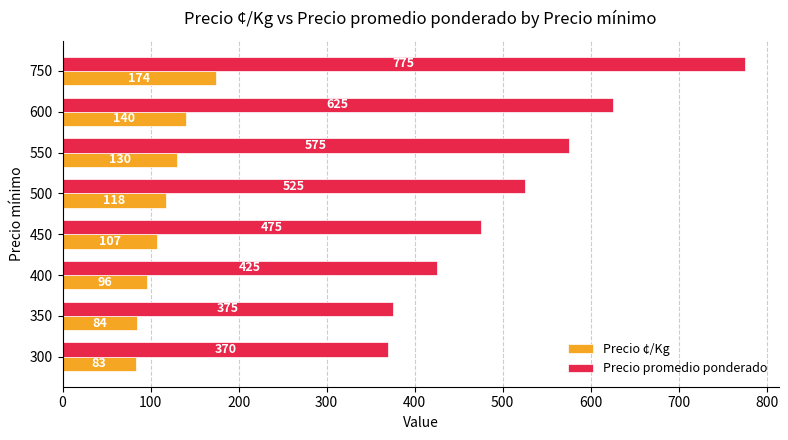

What is the spread (max minus min) of values at 400?

329.5